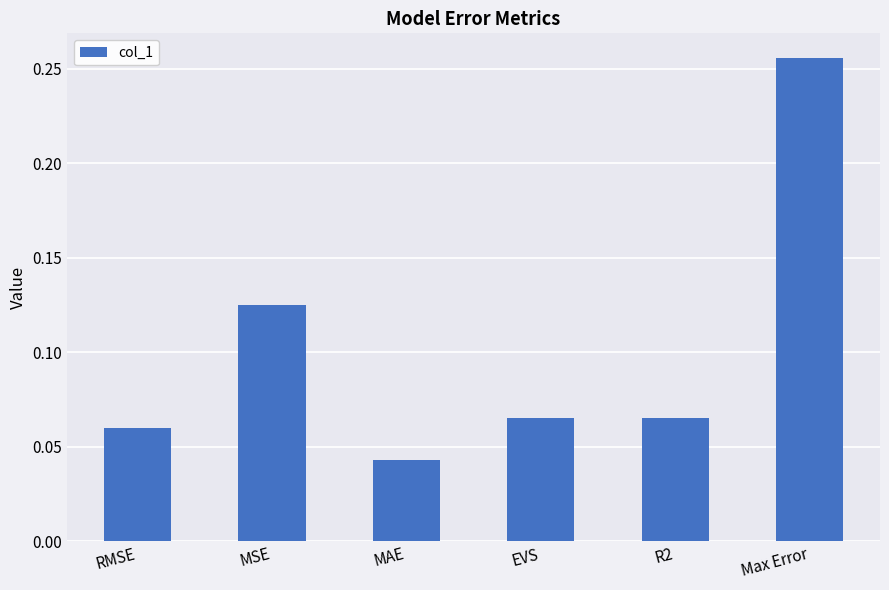

How many bars are there in total?

6